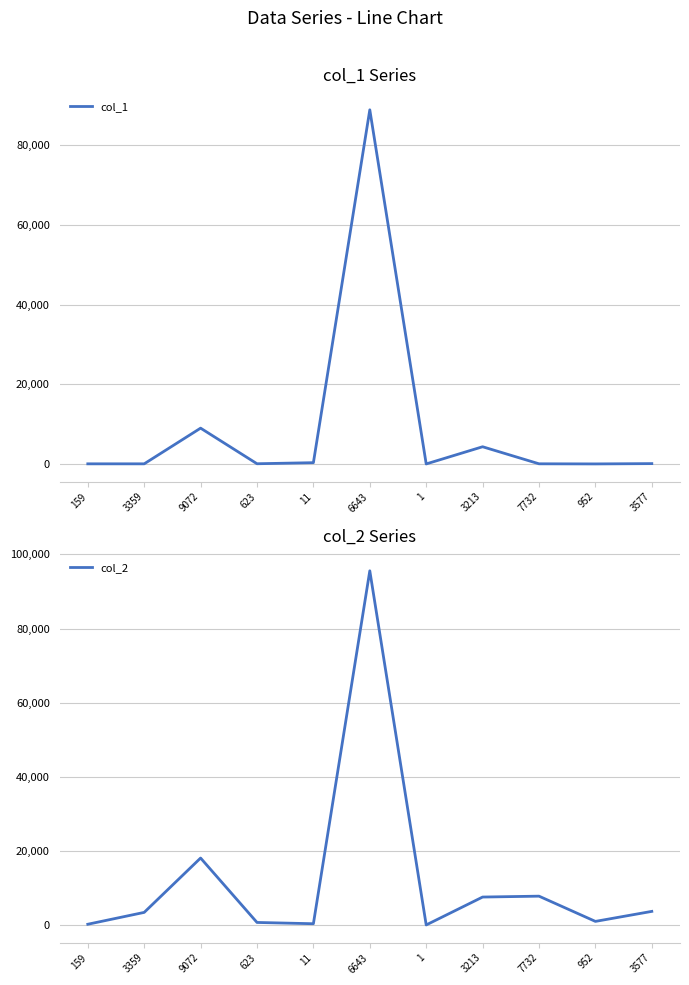

Reading right to left, extract all data points from this chart.

col_1: 3577=91	952=13	7732=43	3213=4324	1=6	6643=88942	11=324	623=56	9072=8996	3359=35	159=36
col_2: 3577=3668	952=965	7732=7775	3213=7537	1=7	6643=95585	11=335	623=679	9072=18068	3359=3394	159=195